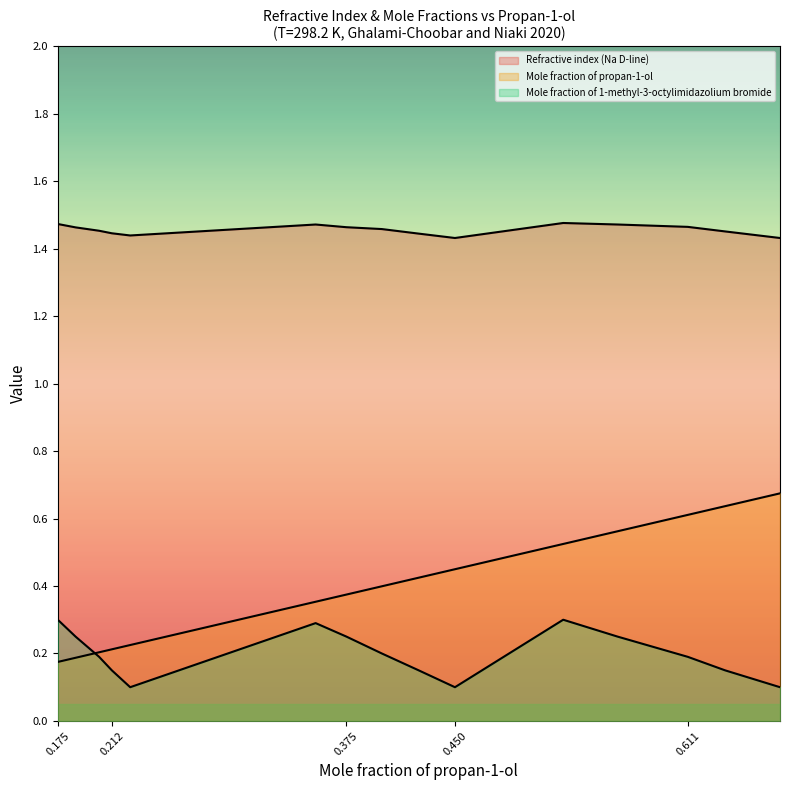

What is the sum of the Refractive index (Na D-line) values at 0.5622 and 0.6746?

2.9